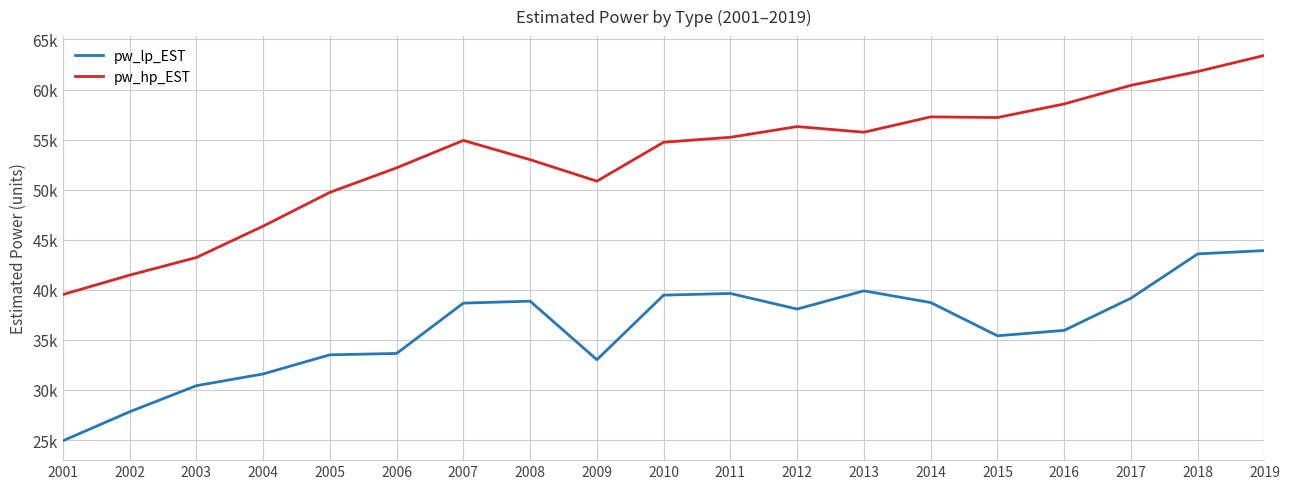

Where is pw_hp_EST nearest to the value 51466?

2009